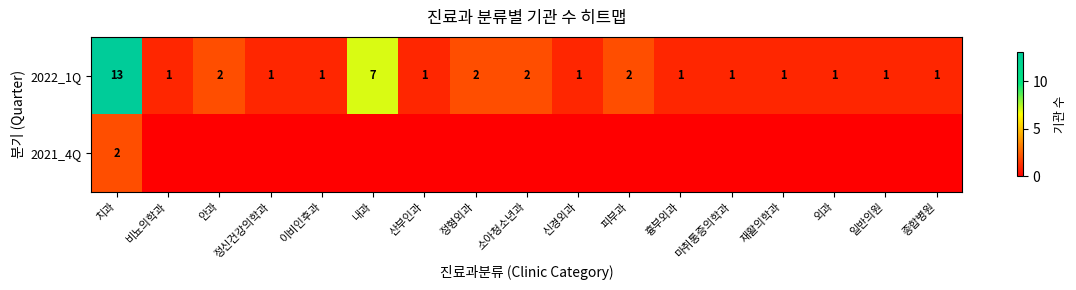

What is the difference between the maximum and minimum values in the 2022_1Q series?

12